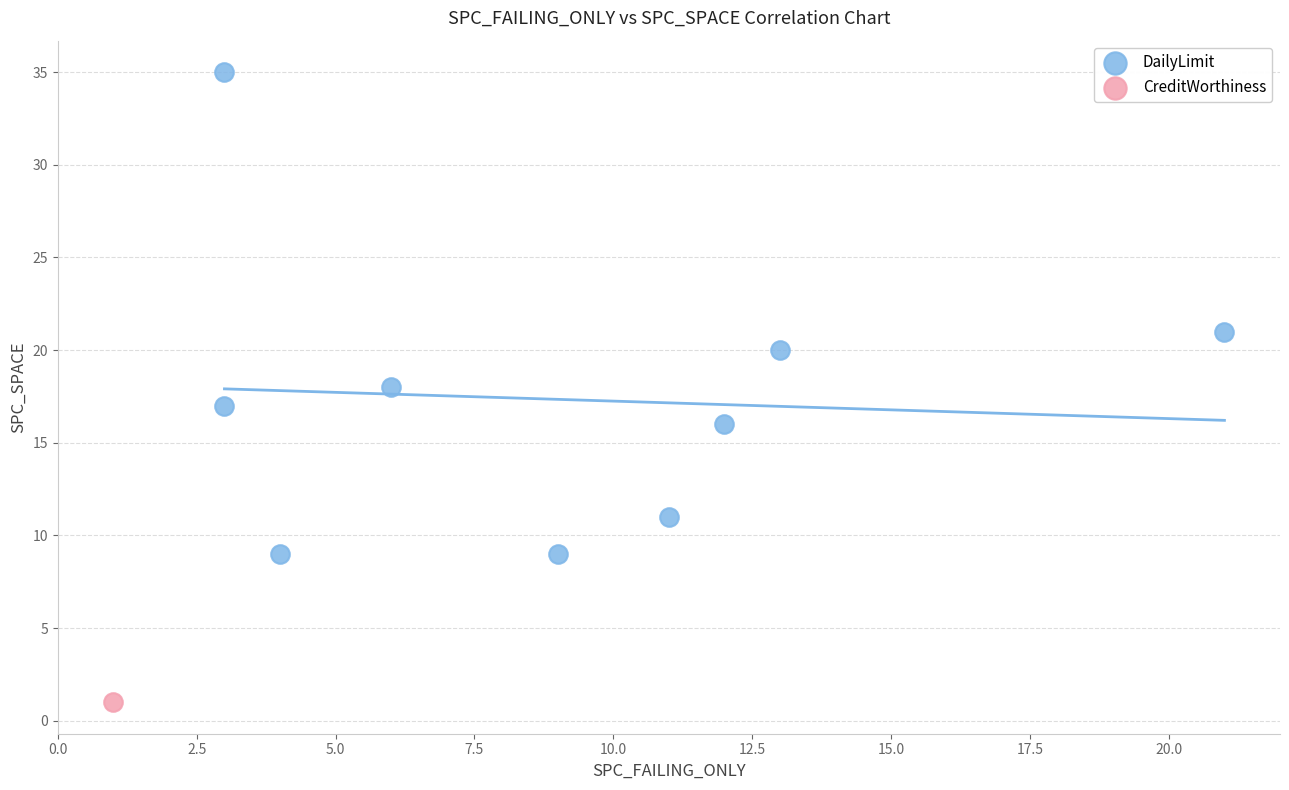

What are all the series names shown in the legend?

DailyLimit, CreditWorthiness